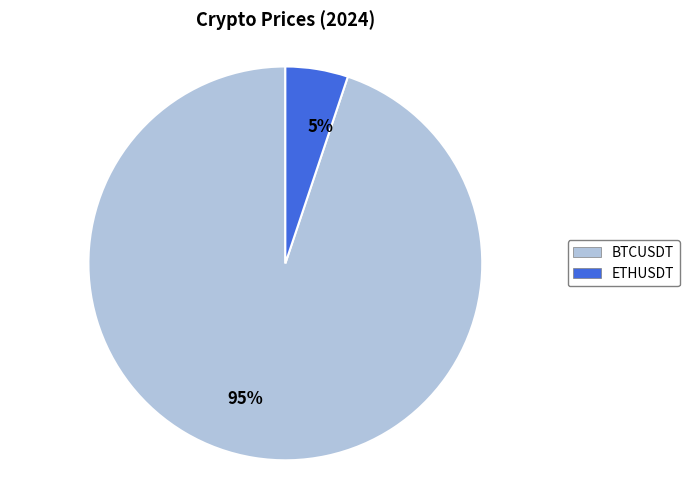

What is the majority slice?

BTCUSDT